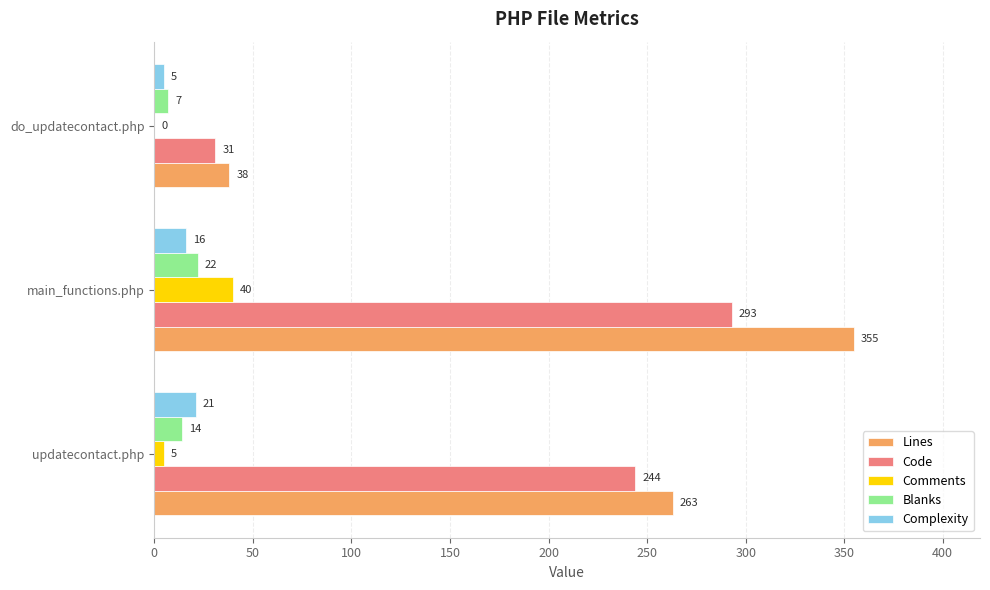

Where is Code nearest to the value 162?

updatecontact.php